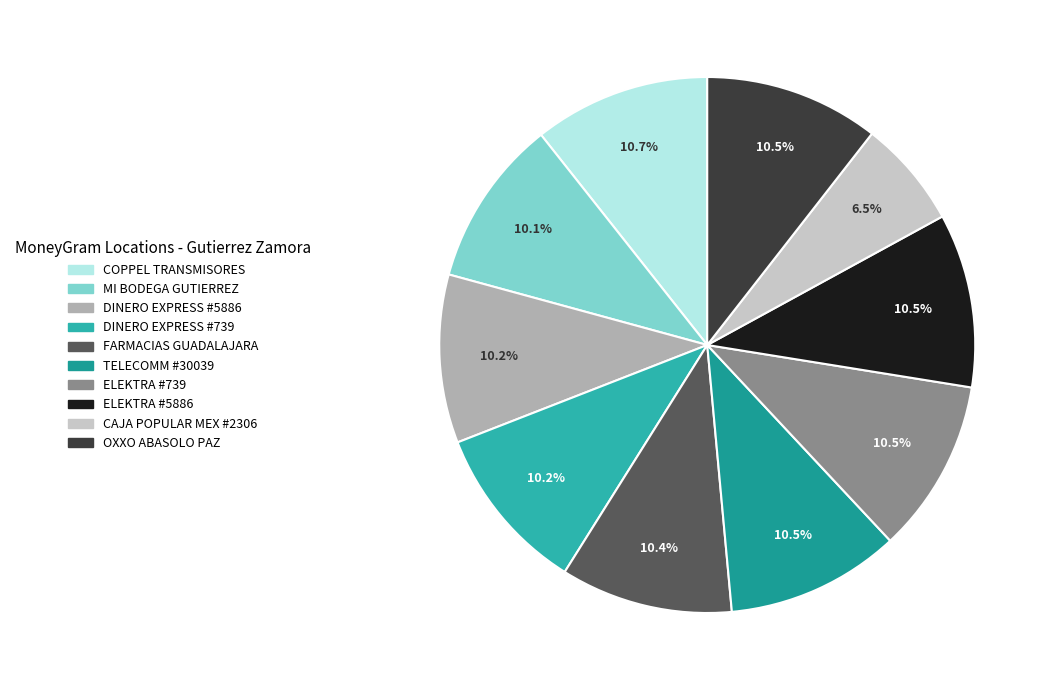

Is there a majority slice in this chart?

No